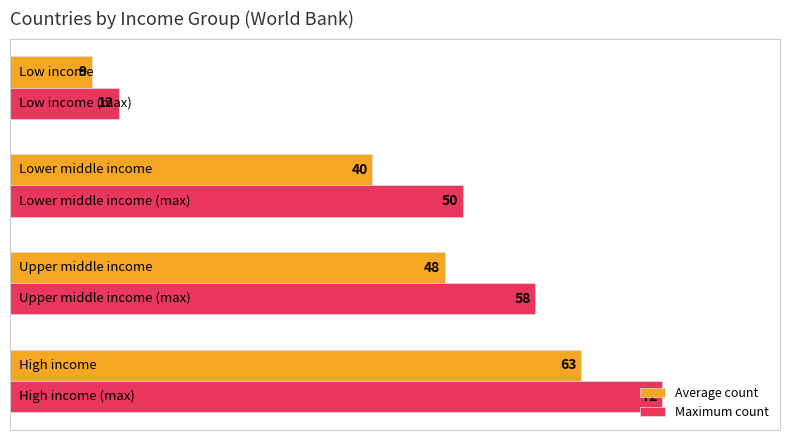

Which series has the largest total across all categories?

Maximum count